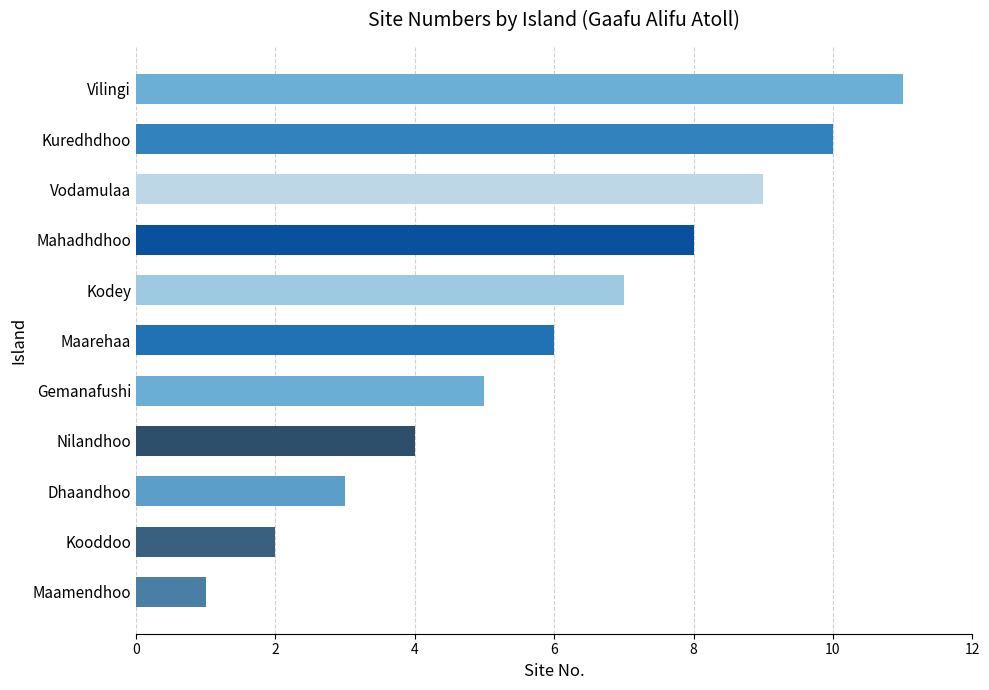

What is the change in value from Vodamulaa to Kuredhdhoo?

+1